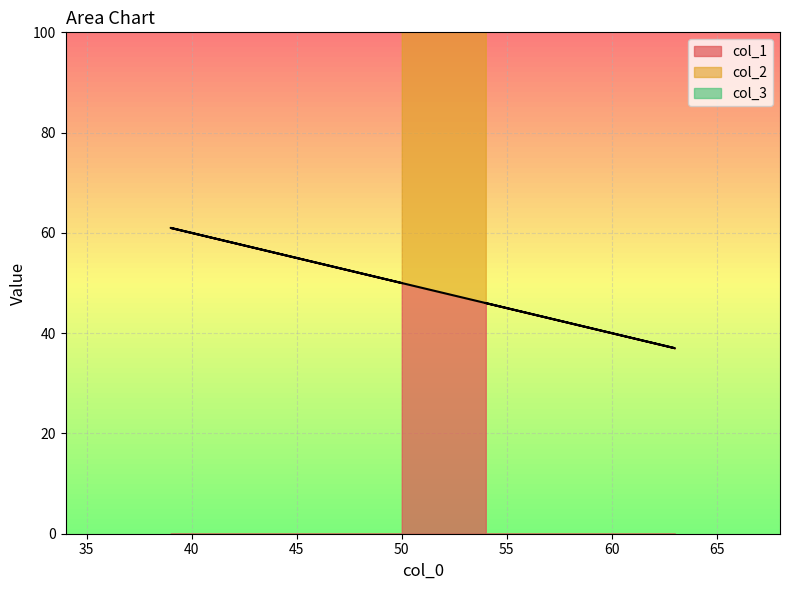

Rank the series by their average value, from lowest to highest.

col_3, col_1, col_2